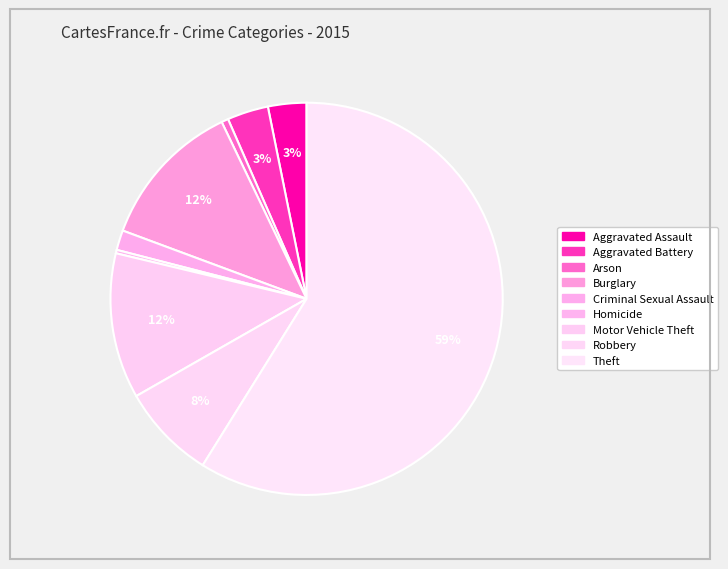

How many slices are in this pie chart?

9